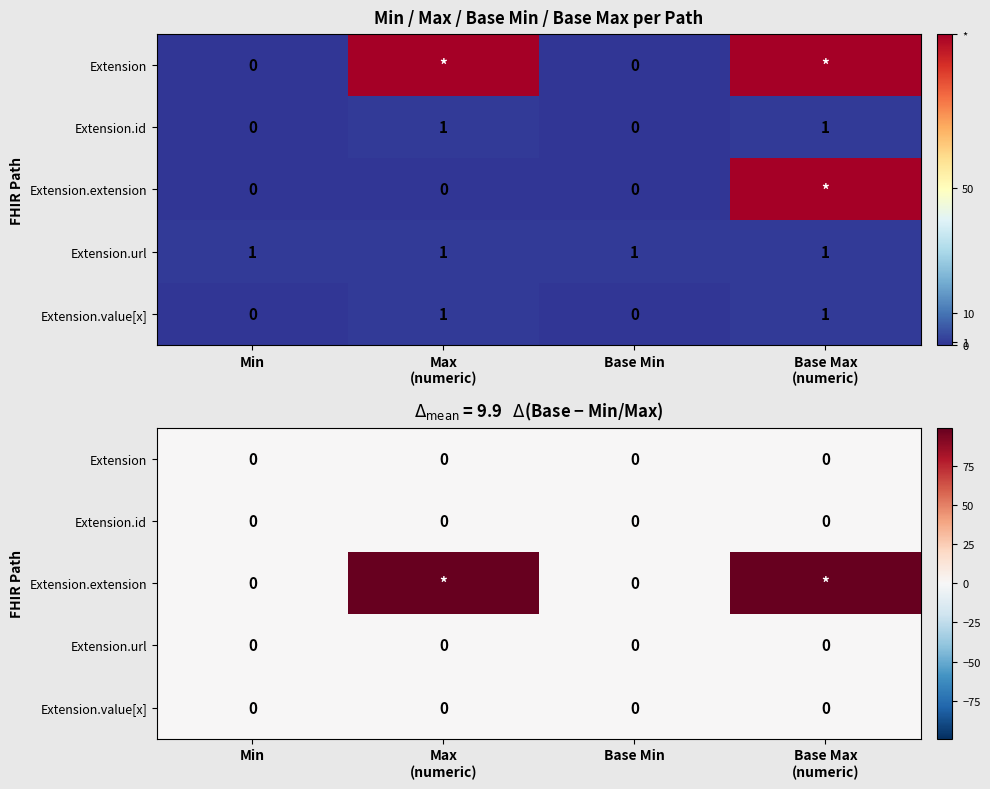

How many data points does each series have?

4